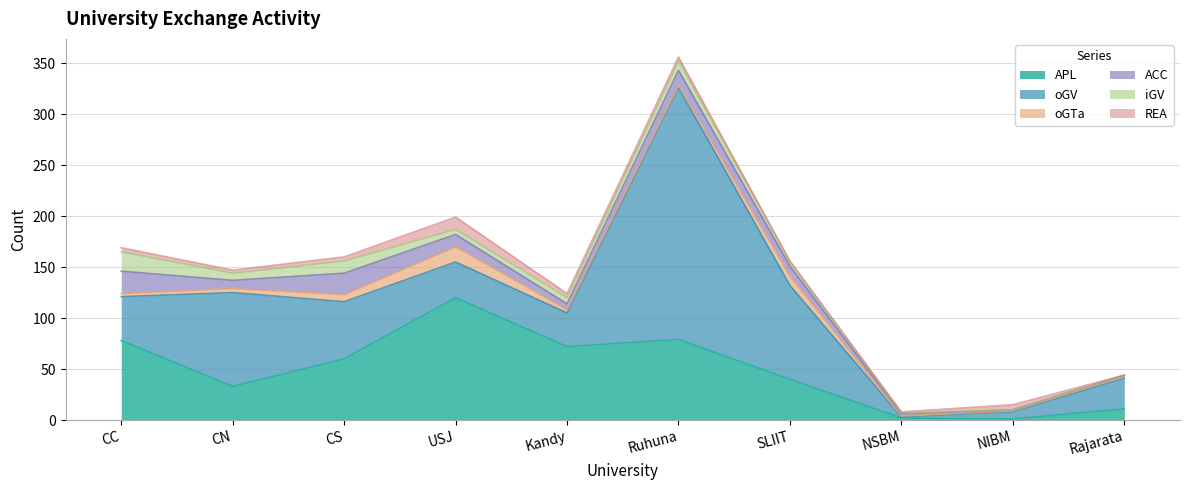

True or false: oGTa and oGV cross at least once.

False